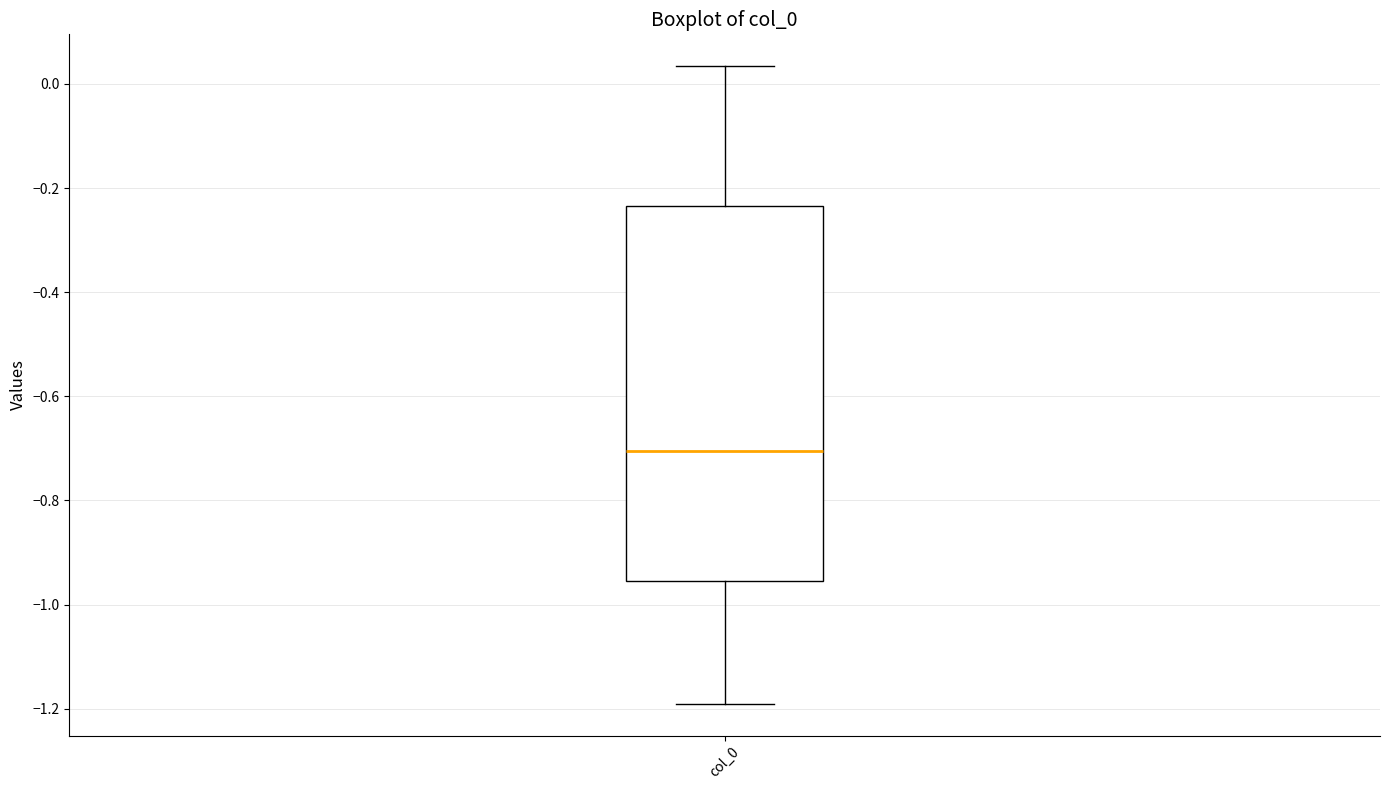

Read this box plot against the y-axis: the position of the median line, the range covered by the box, and the ends of both whiskers. The values are not printed on the chart, so give them approximately, as read against the axis.

median -0.70, box -0.96 to -0.24, whiskers -1.20 to 0.04